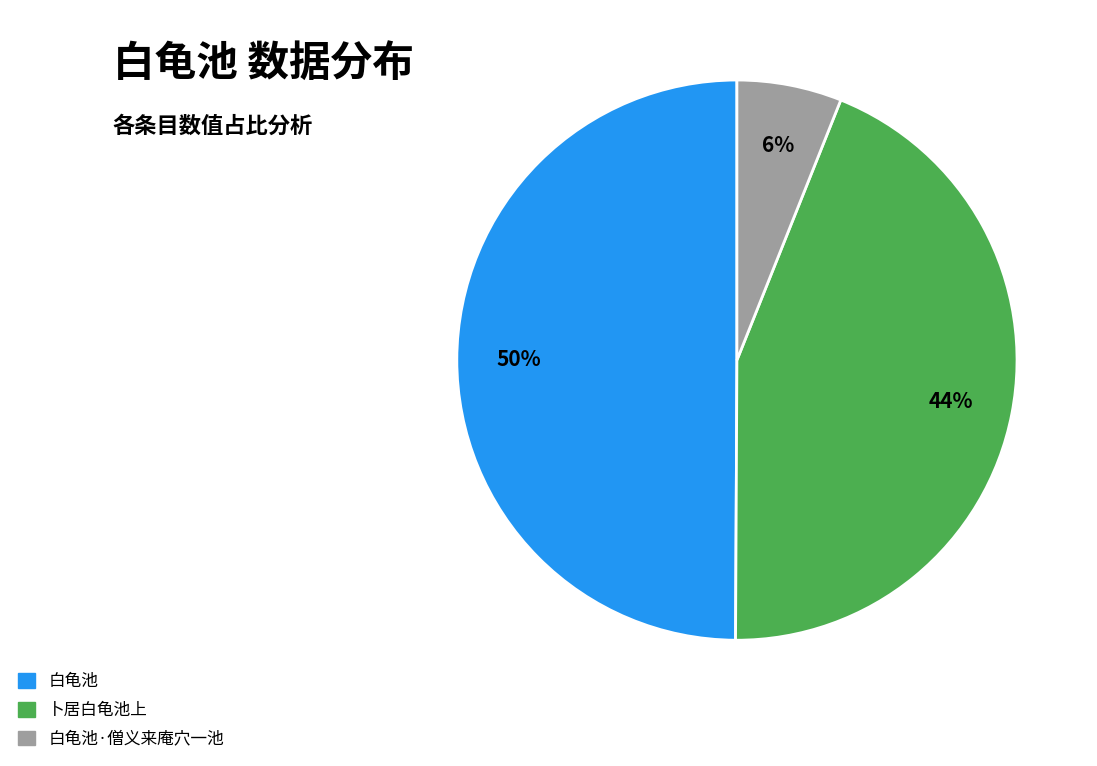

To the nearest percent, what is the difference between the largest and smallest slice percentages?

44%